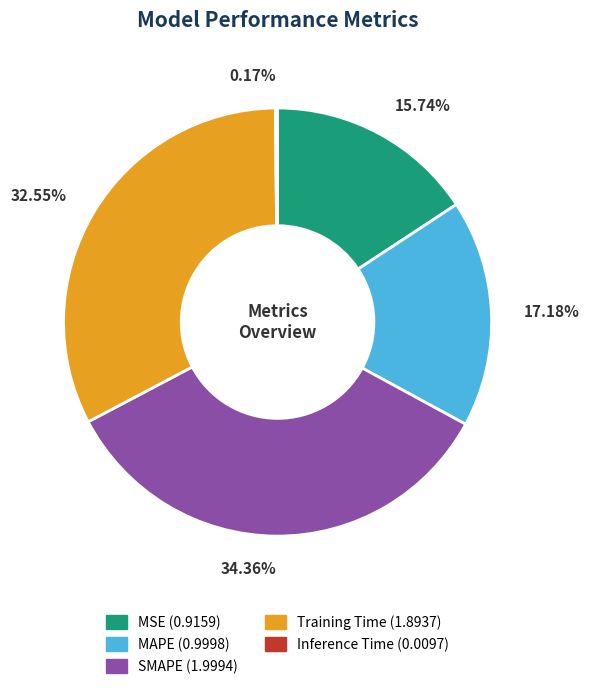

What is the largest slice in the pie chart?

SMAPE